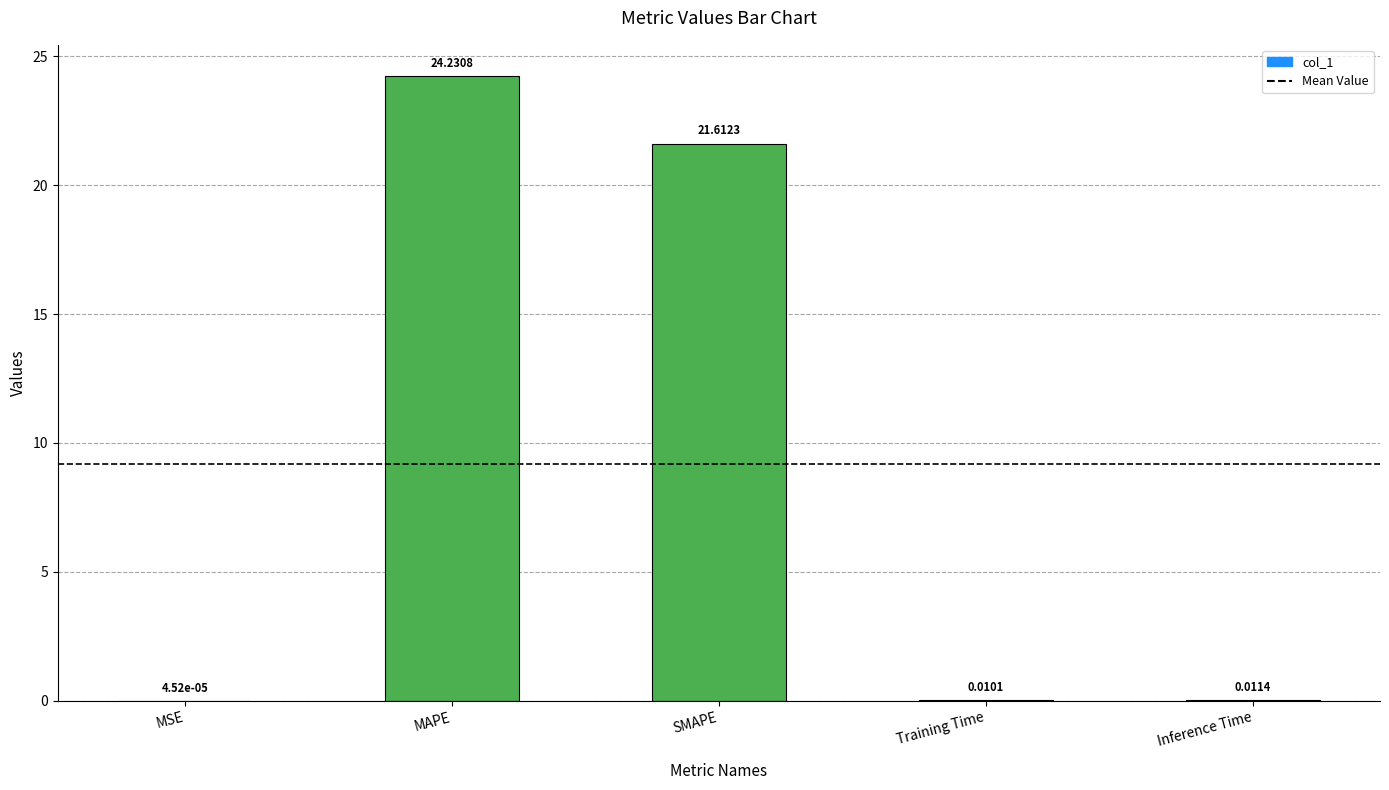

At which label is the value closest to 12?

SMAPE